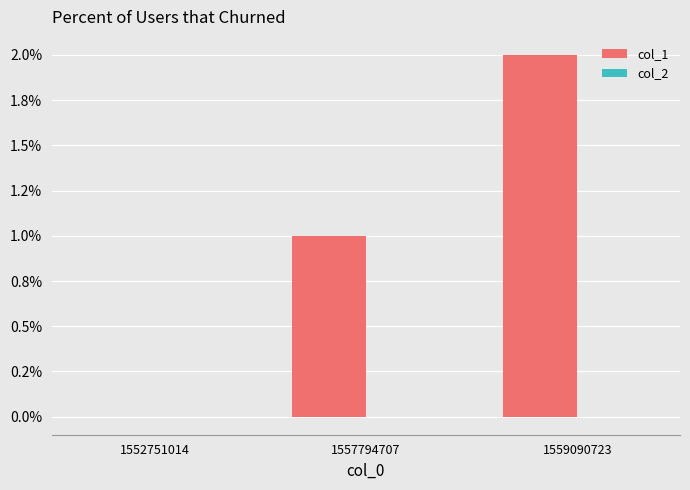

Reading right to left, transcribe all the data shown in this chart.

col_1: 1559090723=2	1557794707=1	1552751014=0
col_2: 1559090723=0	1557794707=0	1552751014=0